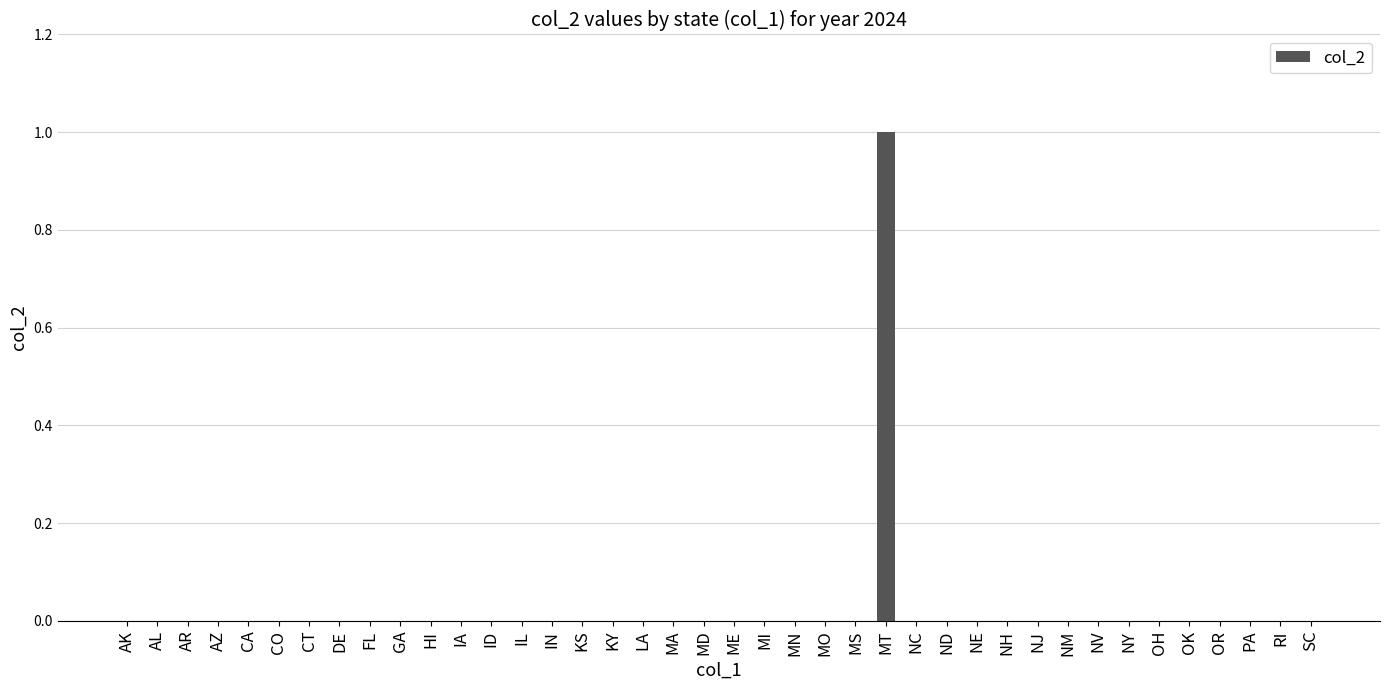

Which category has the highest value across all series?

MT